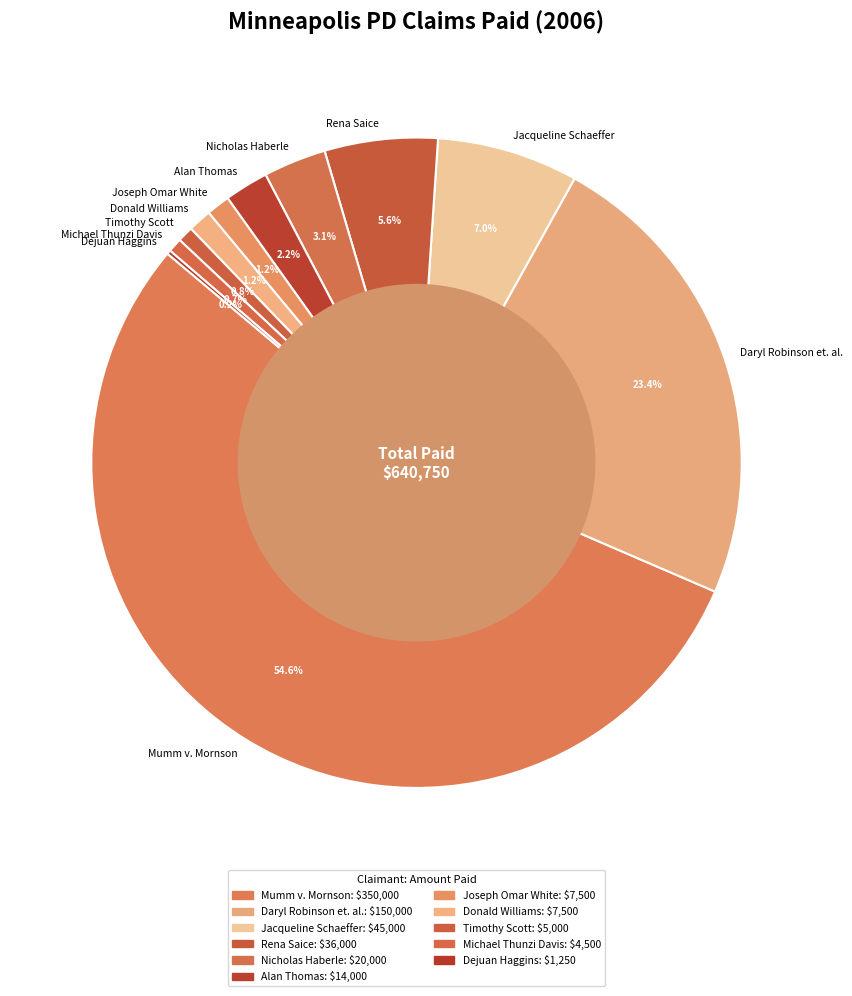

Is Mumm v. Mornson the majority of the pie?

Yes